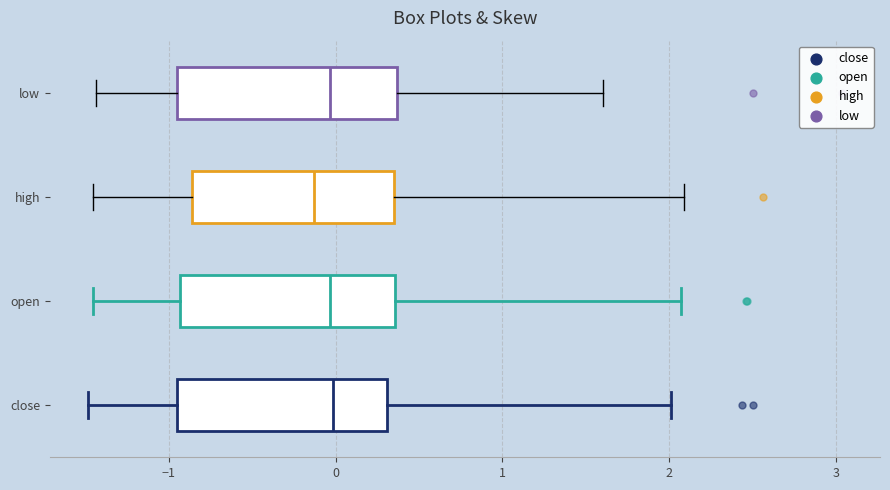

Where is the right edge of the box for low on the x-axis? The values are not printed on the chart, so give them approximately, as read against the axis.

0.4